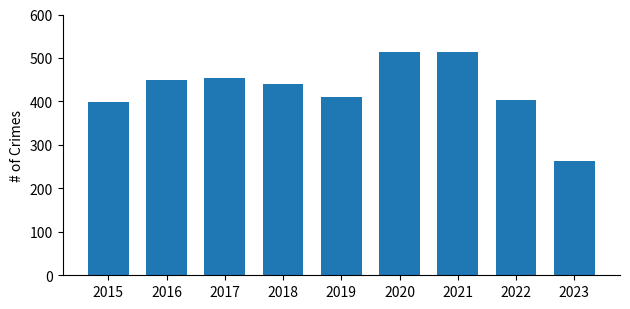

What is the change in value from 2016 to 2020?

+64